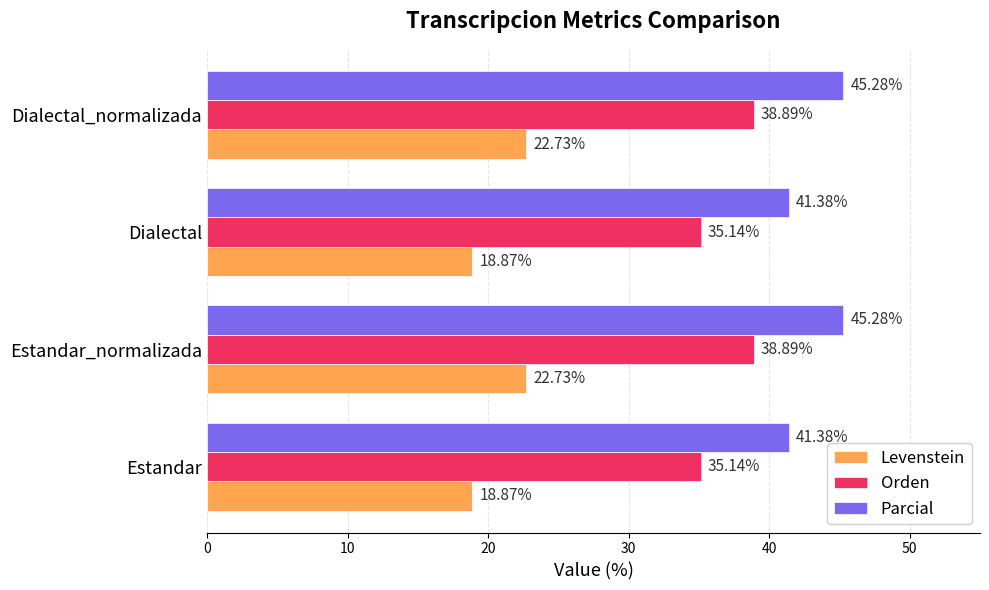

What is the average value of the Levenstein series?

20.8